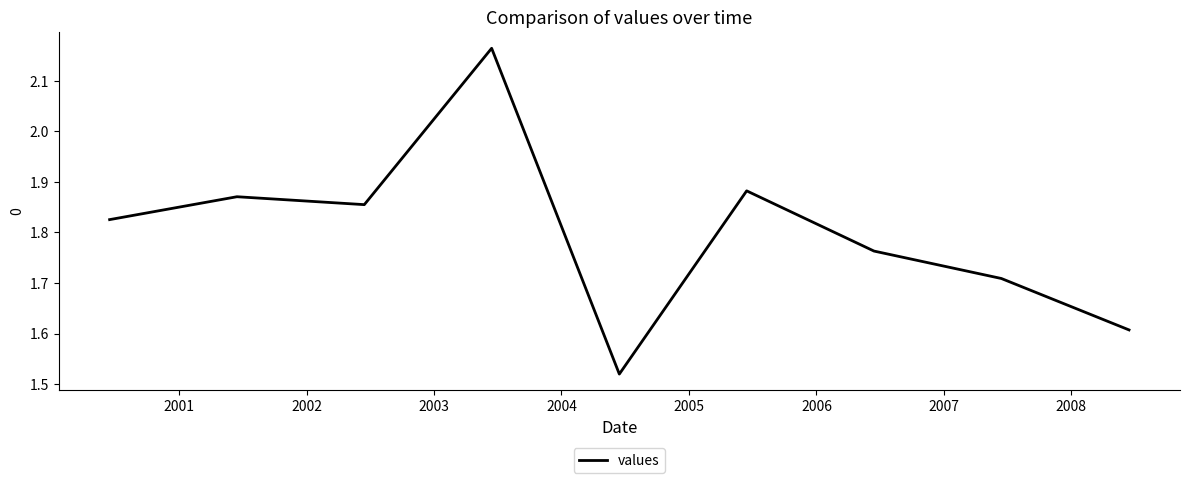

How many lines are shown in the chart?

1